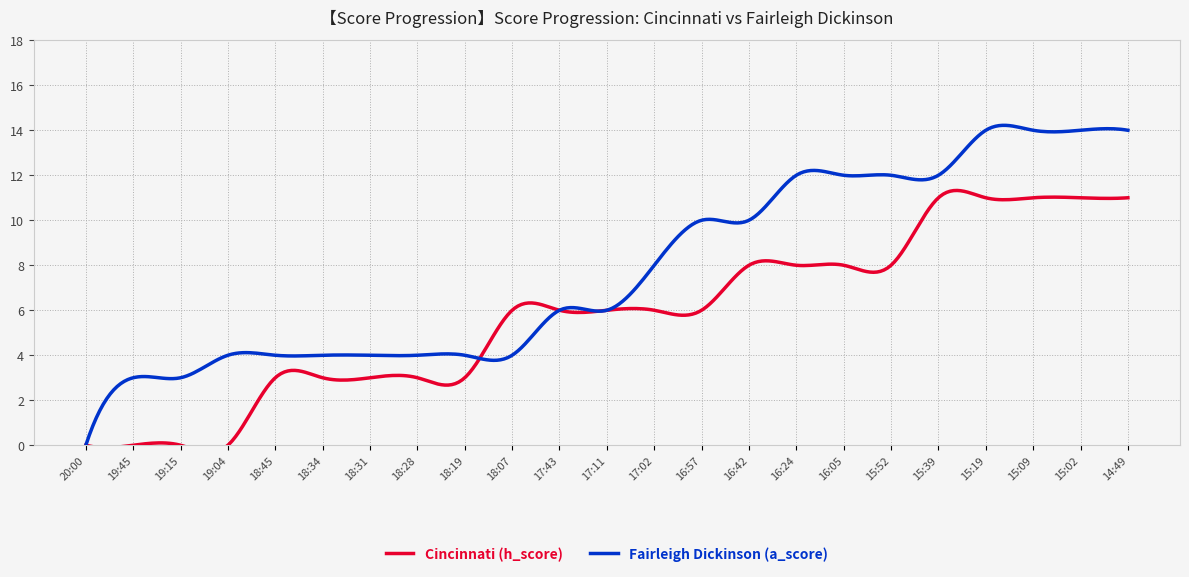

How many times do Cincinnati (h_score) and Fairleigh Dickinson (a_score) cross each other?

1